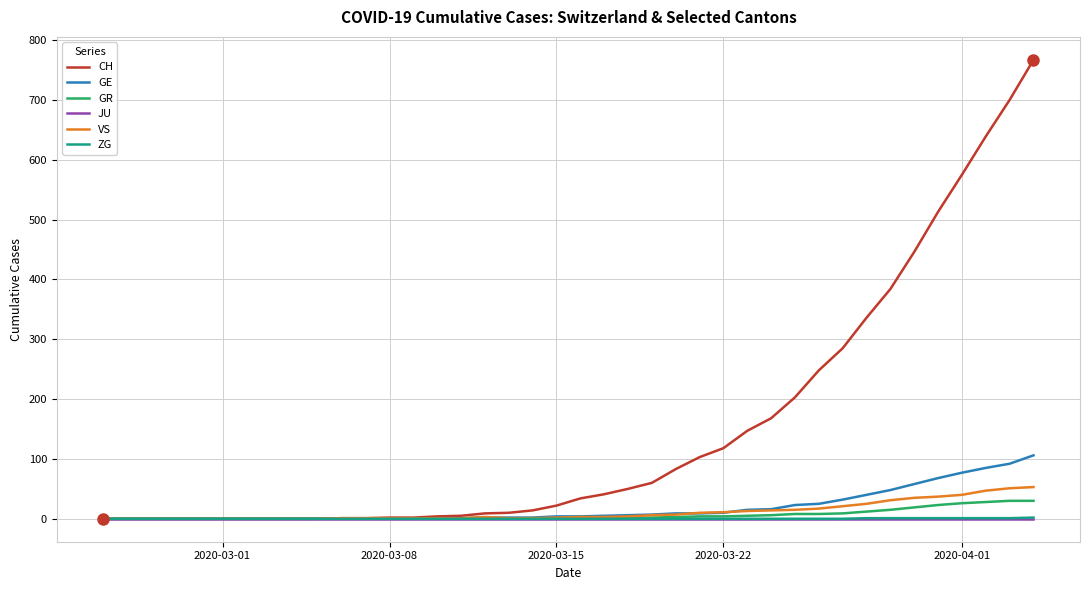

How many values in the GE series are below 4?

19